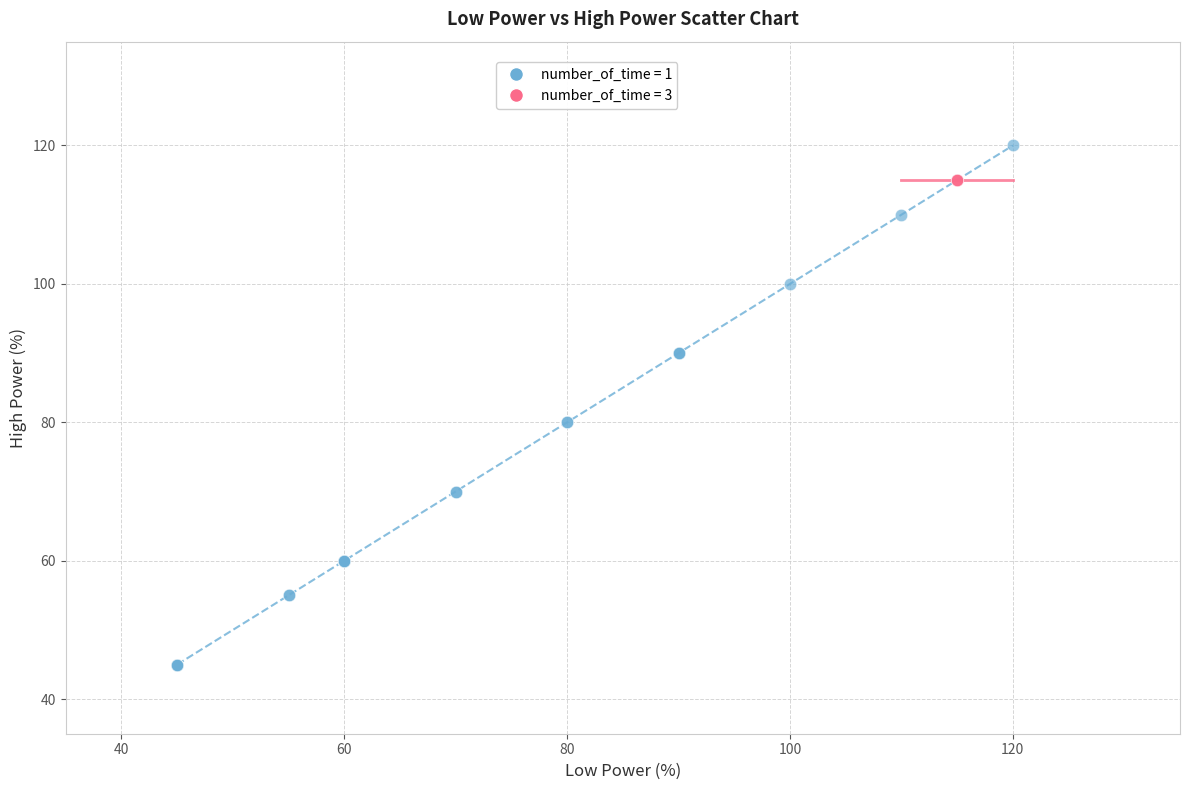

Which series reaches the maximum Y coordinate?

number_of_time = 1